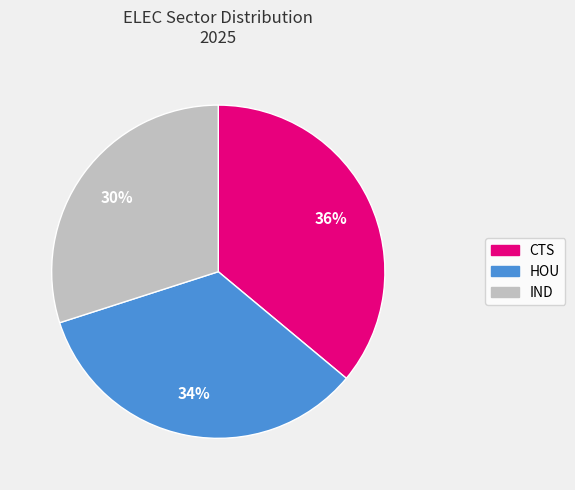

Does any single category account for the majority?

No